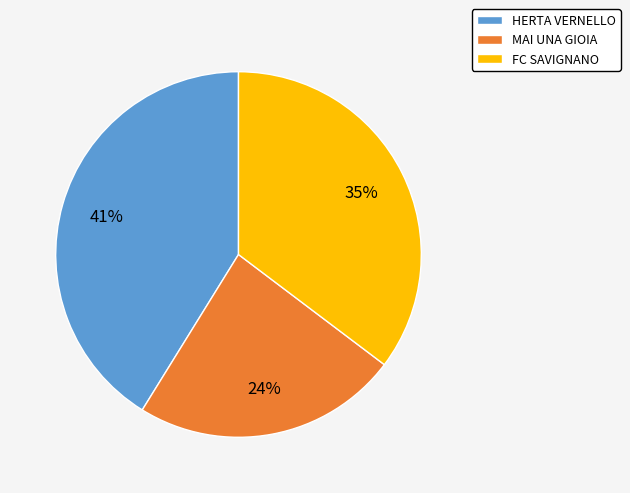

To the nearest percent, what portion does HERTA VERNELLO represent?

41%